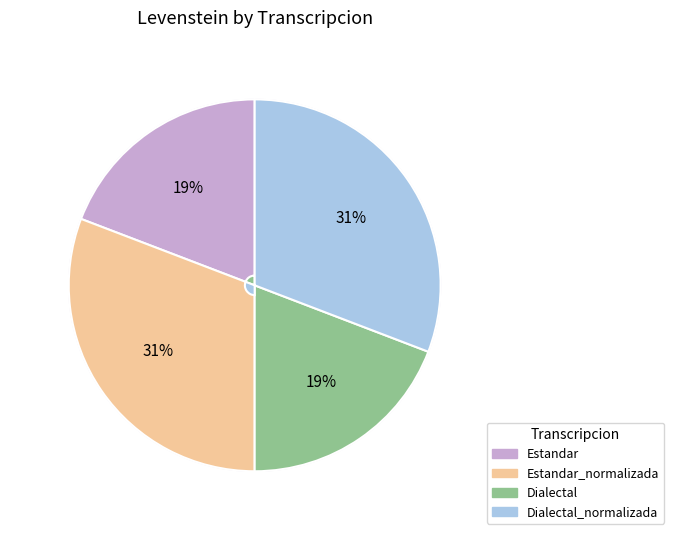

To the nearest percent, what percentage of the pie is Estandar?

19%